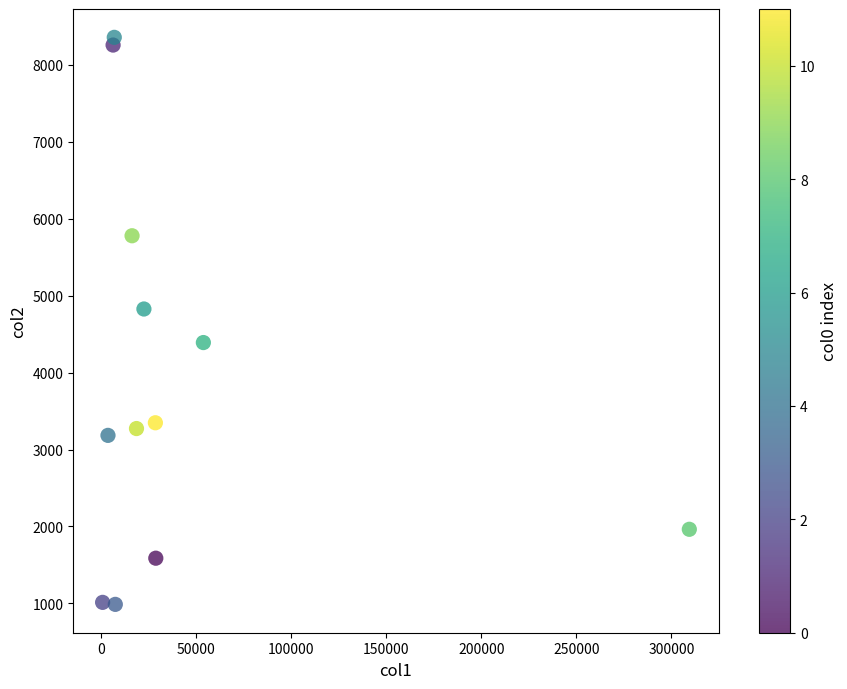

What Y value in the scatter plot is closest to 4671?

4825.8